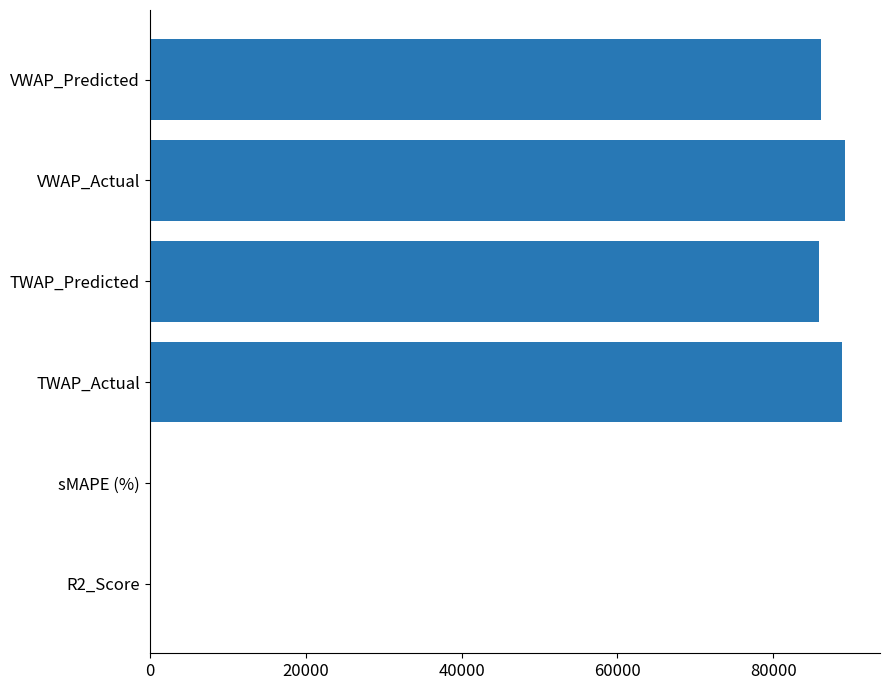

What is the sum of all values?

350122.2